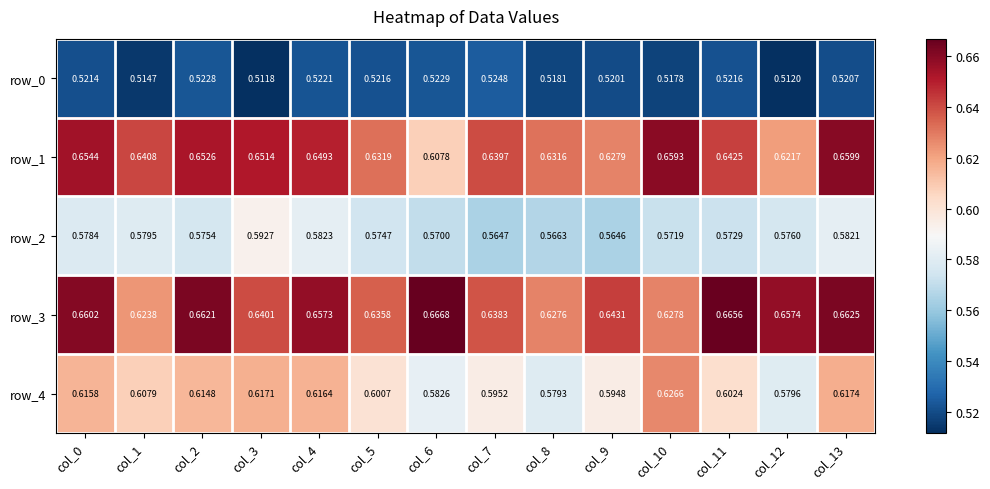

At how many categories does at least one series exceed 0?

14